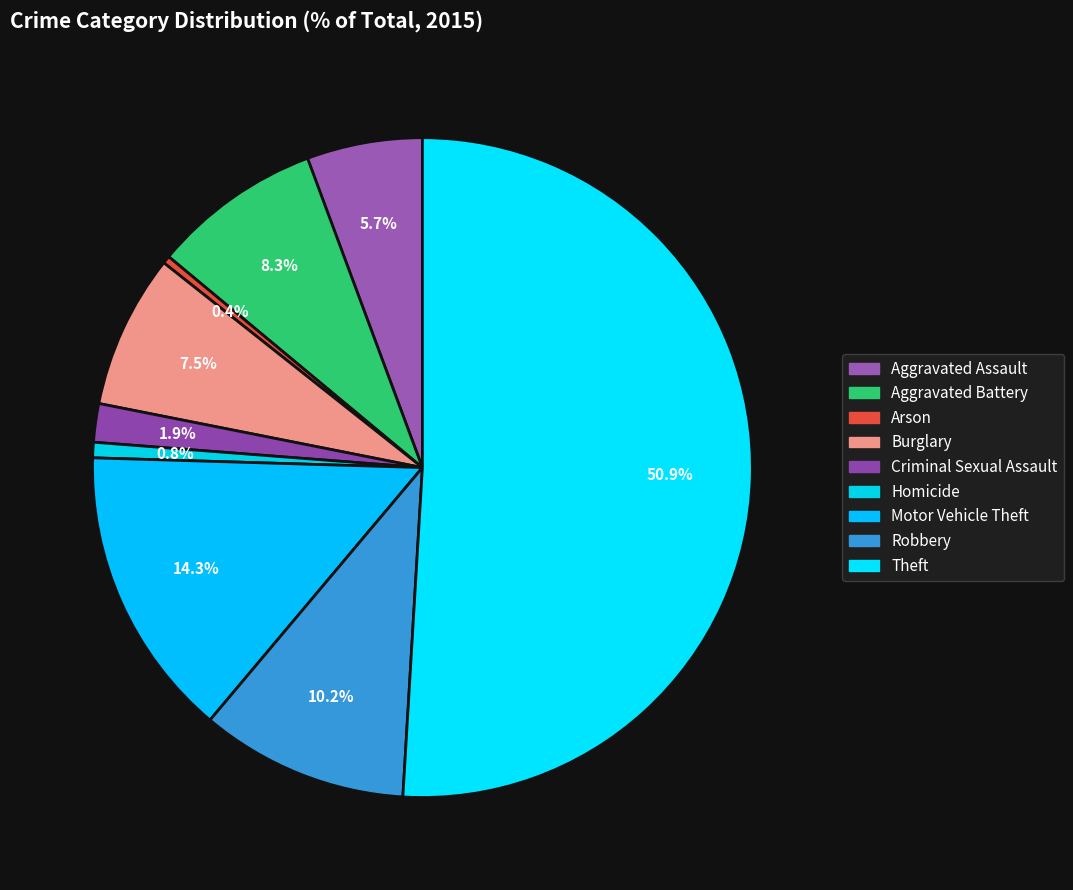

Combined, do Aggravated Assault and Motor Vehicle Theft account for over 50%?

No